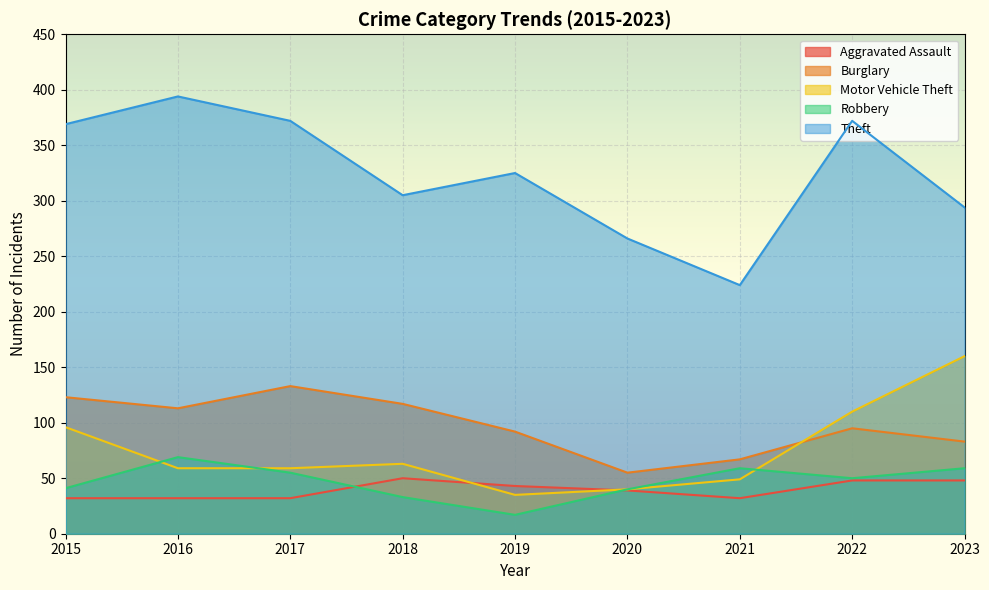

Does the chart display data point markers on the line(s)?

No